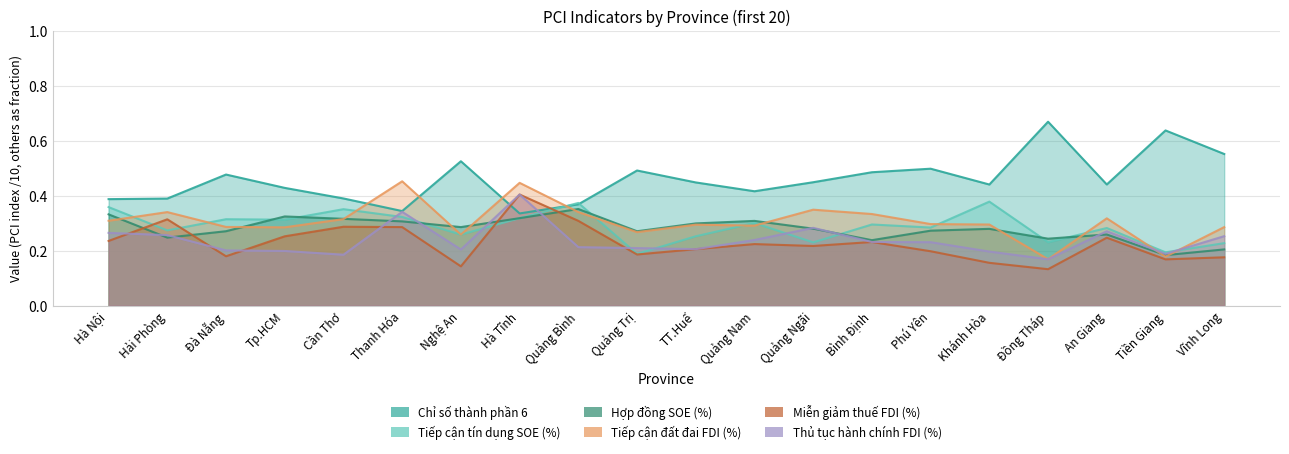

What is the average value of the Hợp đồng SOE (%) series?

0.3